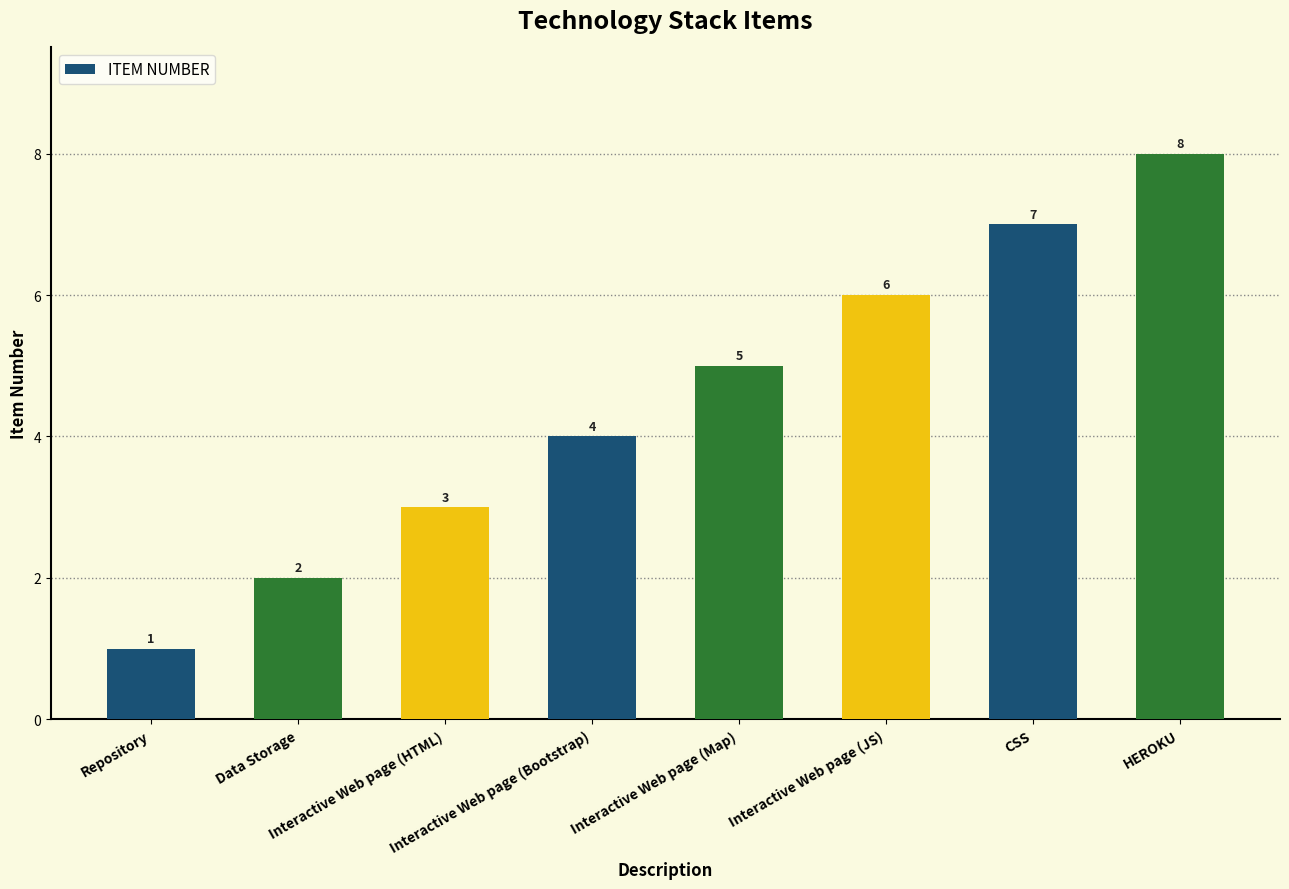

What position from the right is CSS?

2